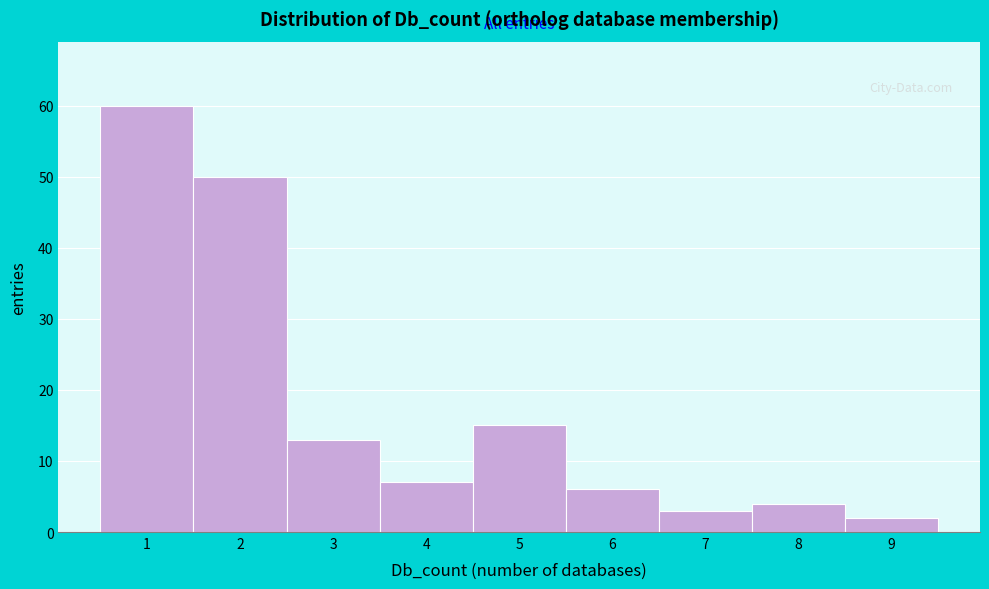

Reading right to left, extract all data points from this chart.

2	4	3	6	15	7	13	50	60